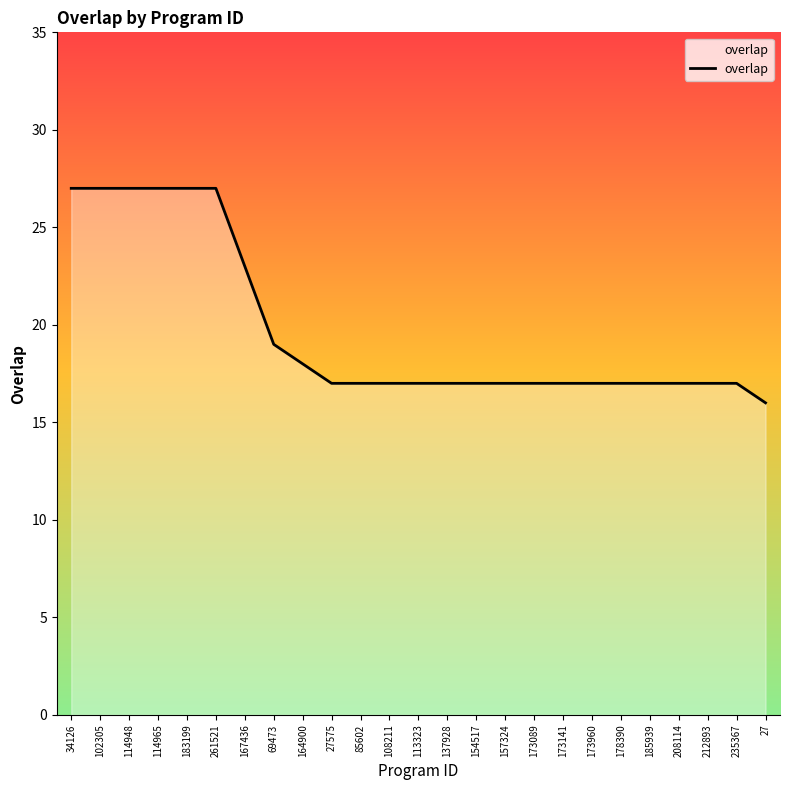

What position from the right is 102305?

24